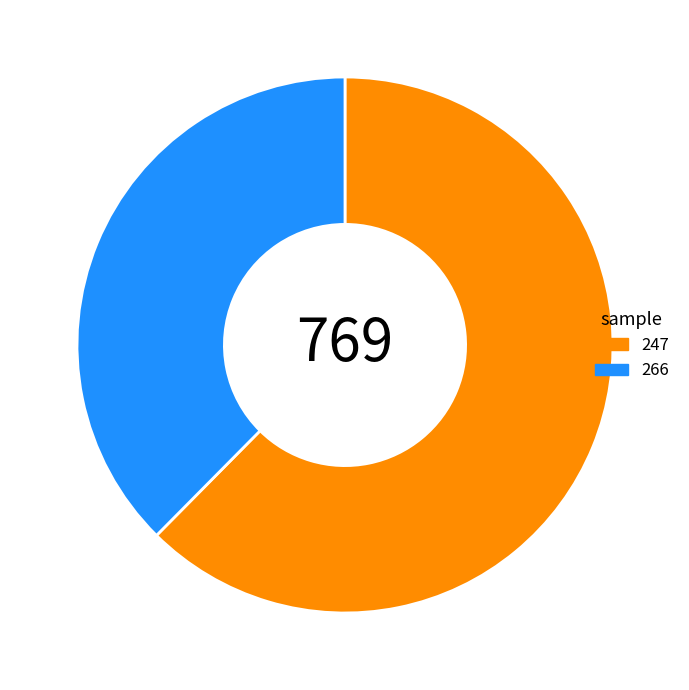

Does any single category account for the majority?

Yes